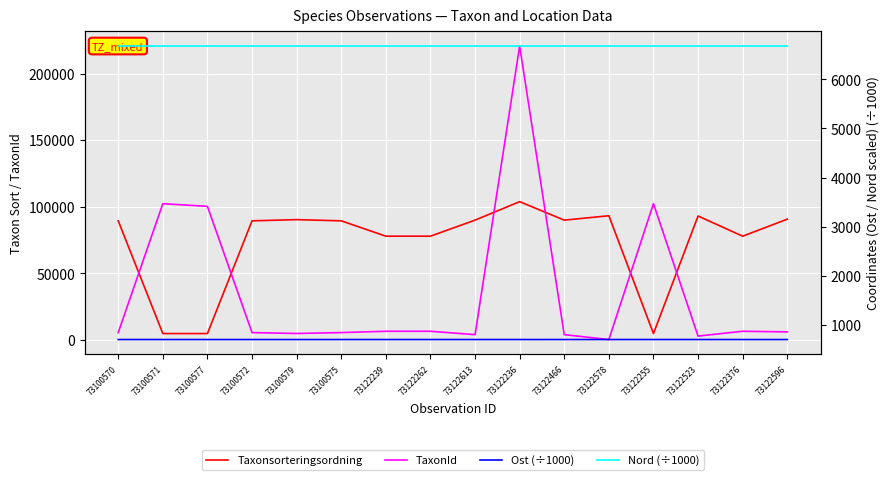

What is the sum of the Ost (÷1000) values at 73100577 and 73122523?

1412.3